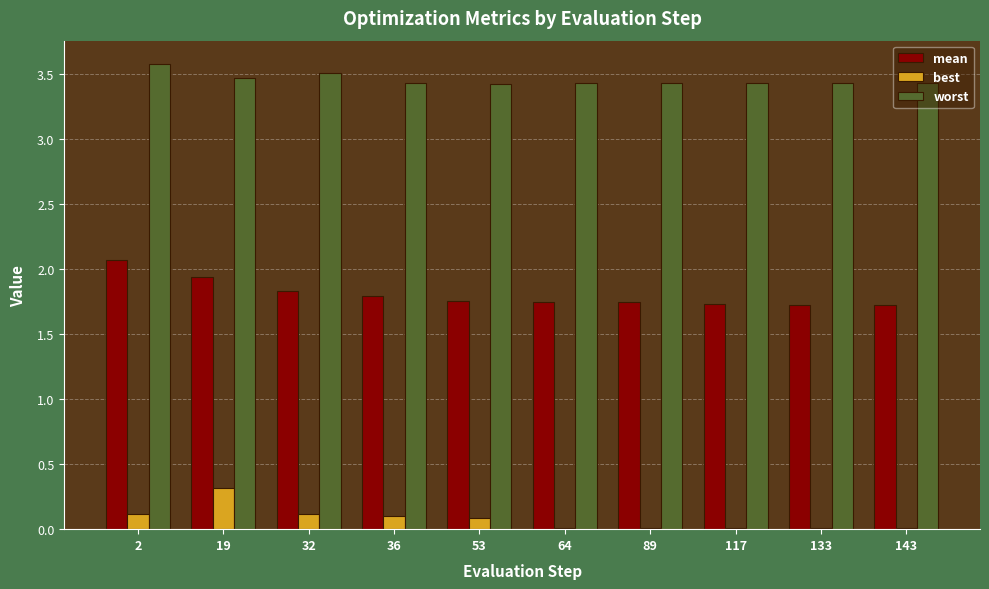

What is the highest value of the worst series?

3.6